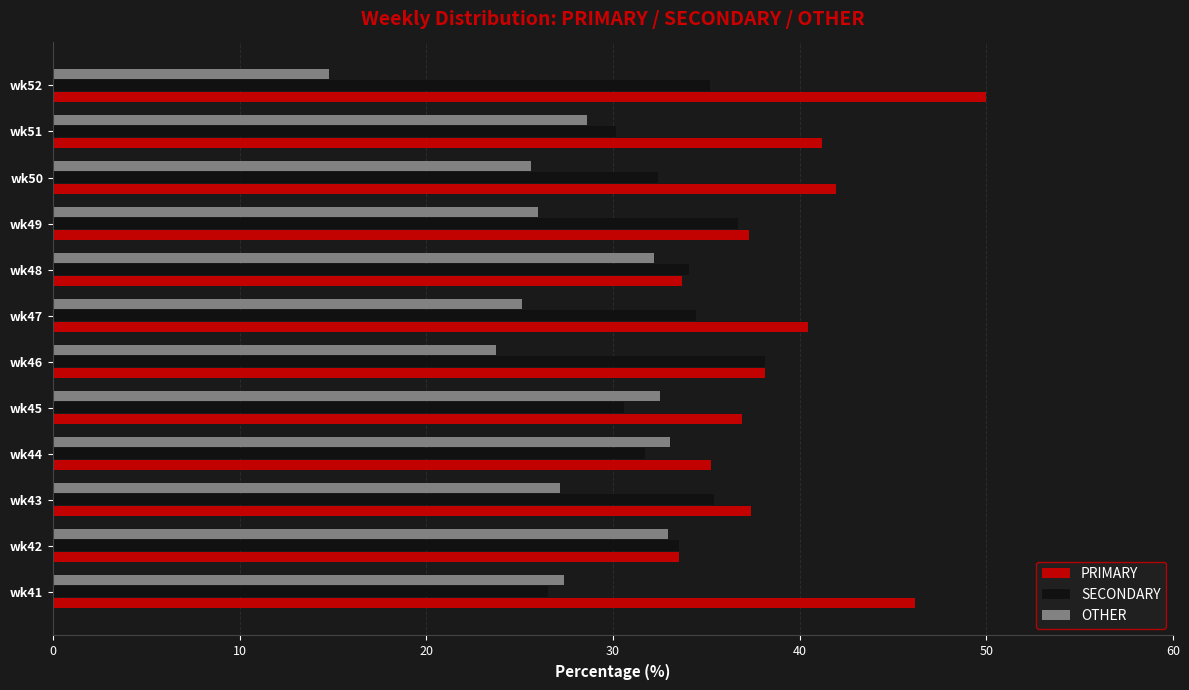

What is the average value of the OTHER series?

27.4